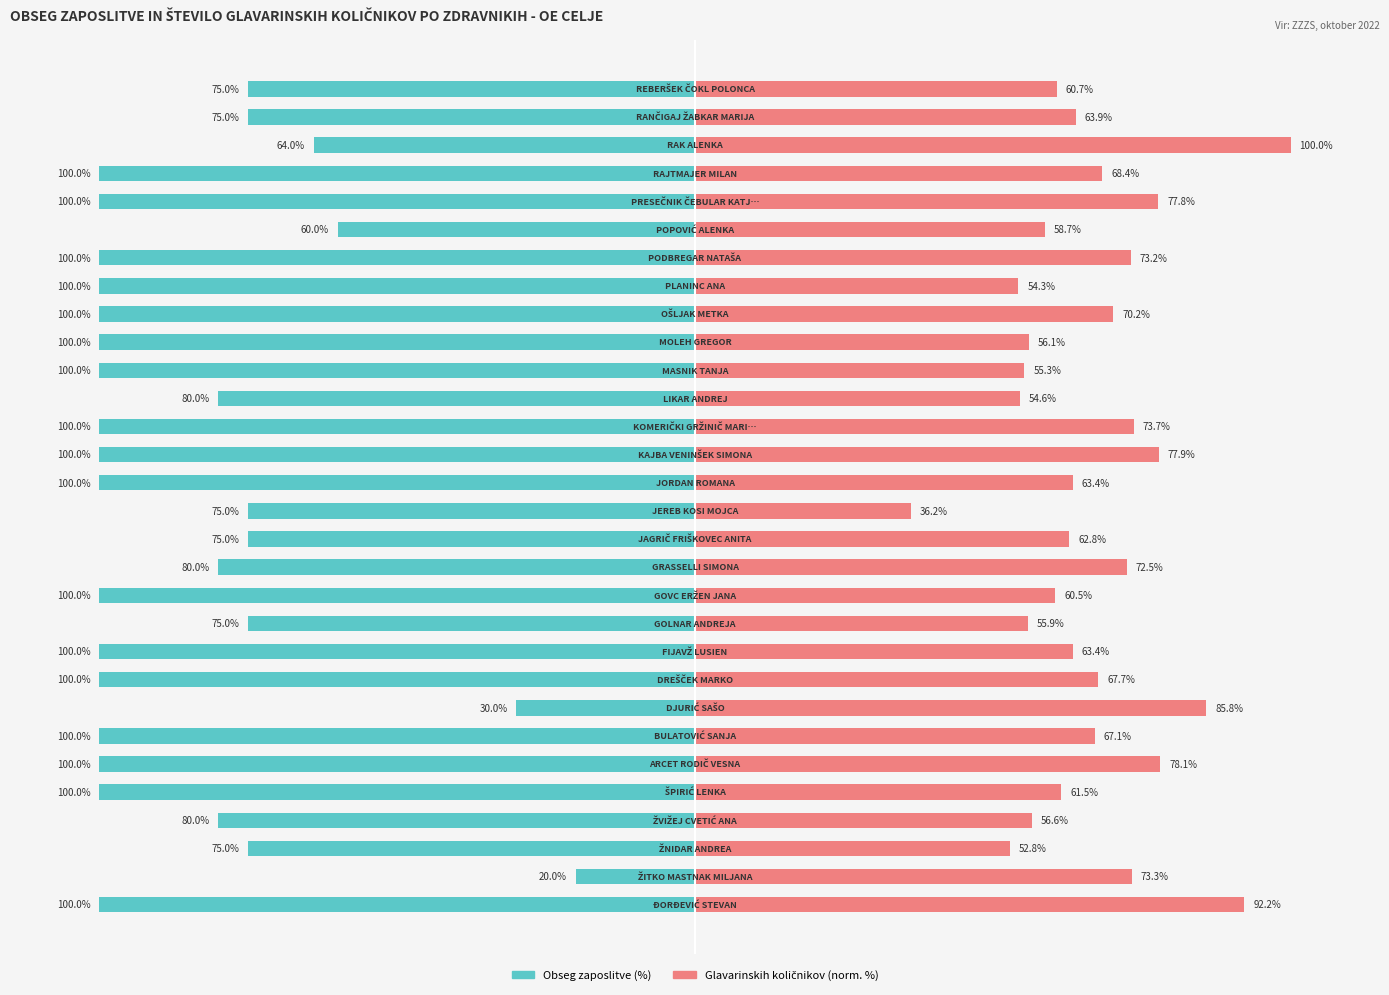

Reading left to right, extract all data points from this chart.

Obseg zaposlitve (%): -100.0	-20.0	-75.0	-80.0	-100.0	-100.0	-100.0	-30.0	-100.0	-100.0	-75.0	-100.0	-80.0	-75.0	-75.0	-100.0	-100.0	-100.0	-80.0	-100.0	-100.0	-100.0	-100.0	-100.0	-60.0	-100.0	-100.0	-64.0	-75.0	-75.0
Glavarinskih količnikov (norm. %): 92.2	73.3	52.8	56.6	61.5	78.1	67.1	85.8	67.7	63.4	55.9	60.5	72.5	62.8	36.2	63.4	77.9	73.7	54.6	55.3	56.1	70.2	54.3	73.2	58.7	77.8	68.4	100.0	63.9	60.7